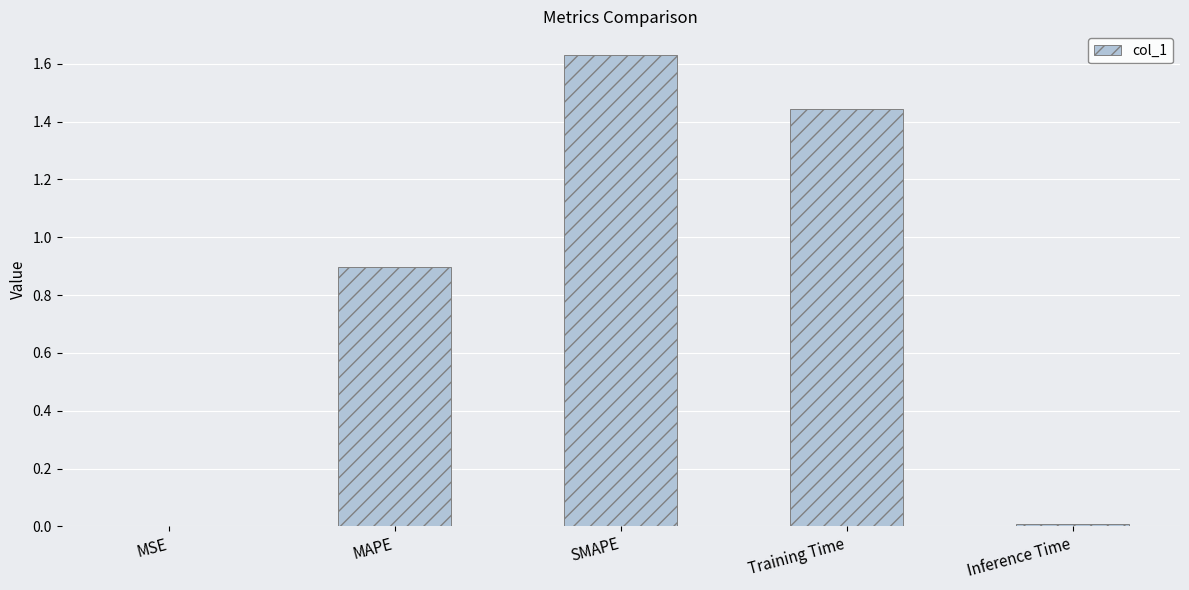

The value at SMAPE is 2.7. True or false?

False